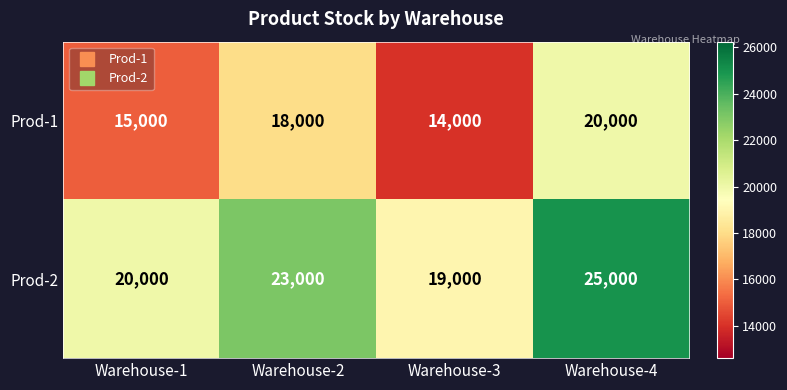

What value does the Prod-2 series have at Warehouse-4, to the nearest 100?

25000